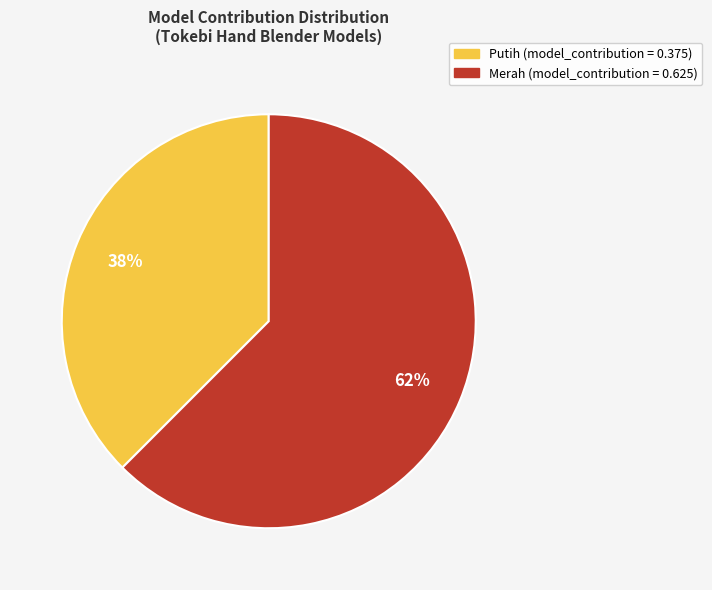

Is there a majority slice in this chart?

Yes